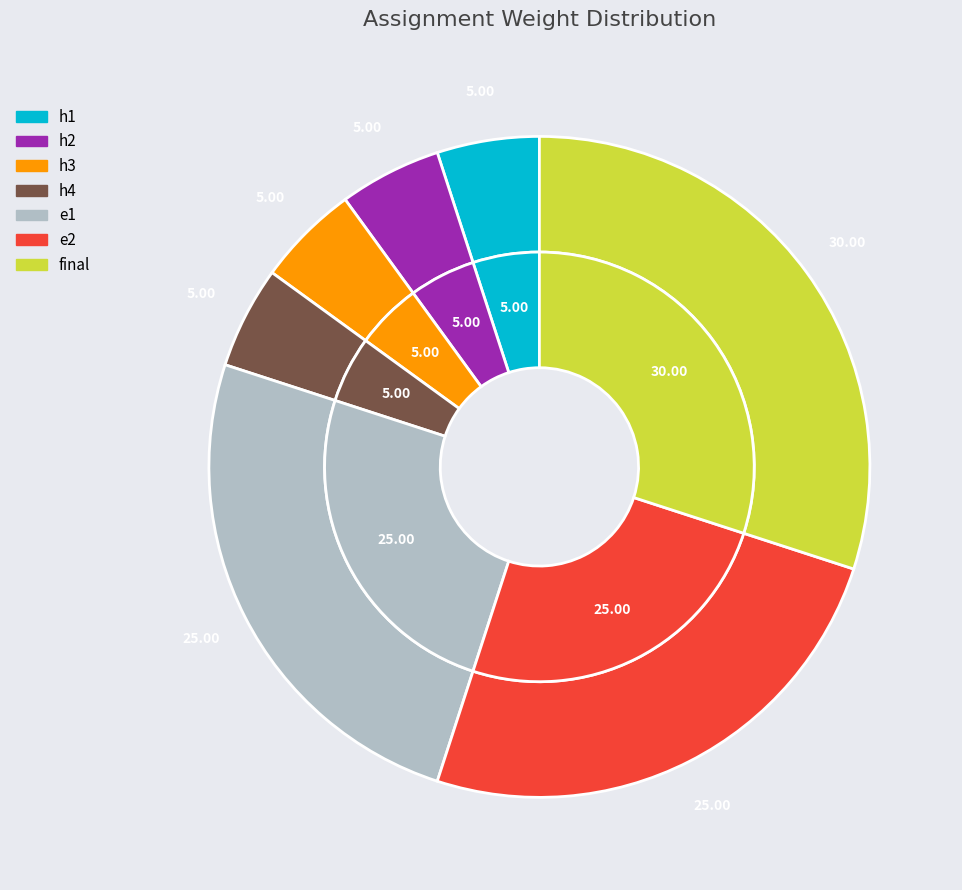

To the nearest percent, what percentage of the pie is h4?

5%